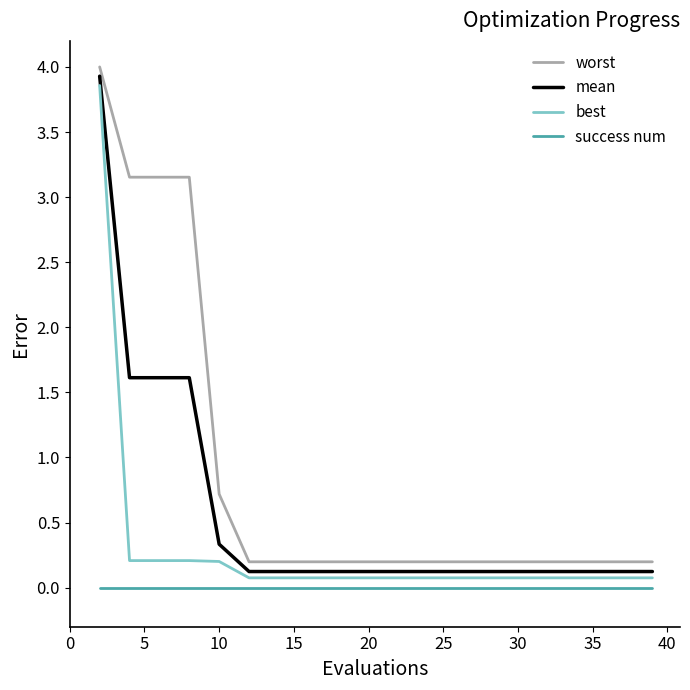

True or false: best and worst intersect in this chart.

False